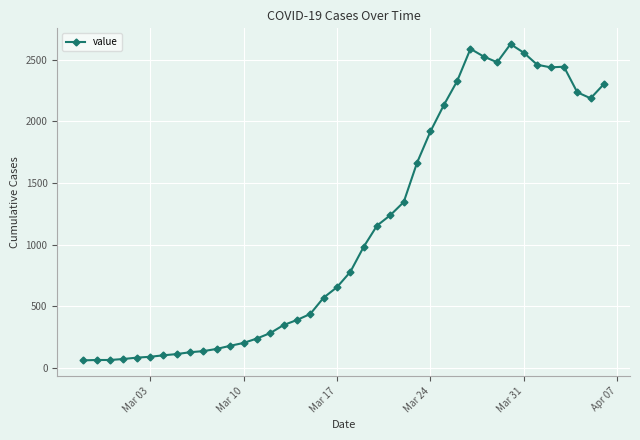

What is the value of the 14th point from the left?

240